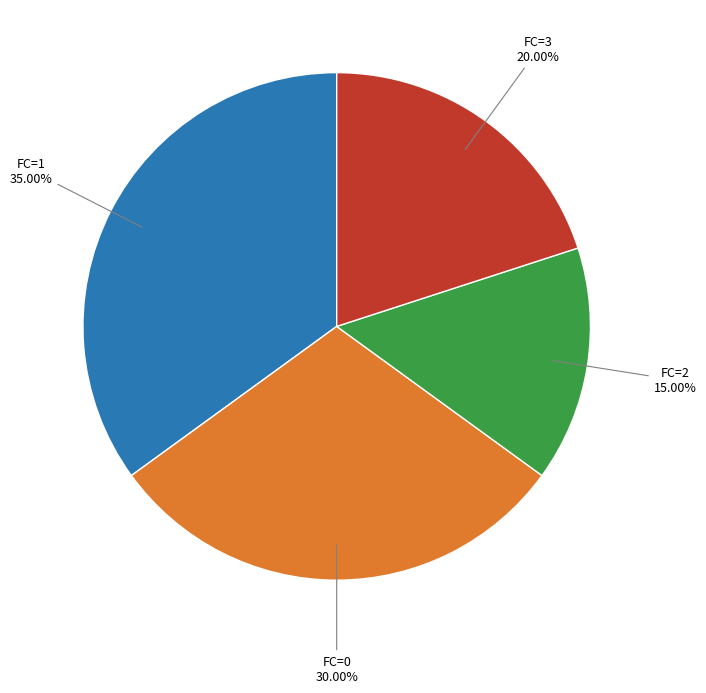

Is there a majority slice in this chart?

No